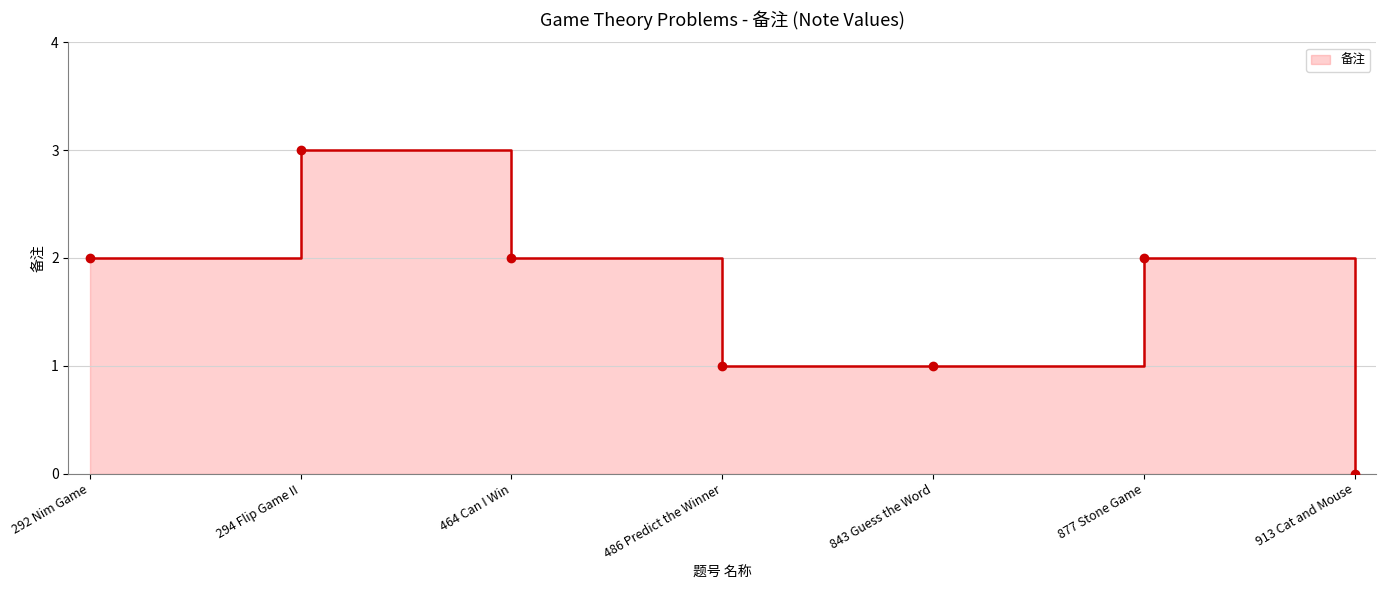

What is the ratio of the value at 464 Can I Win to the value at 486 Predict the Winner?

2.0